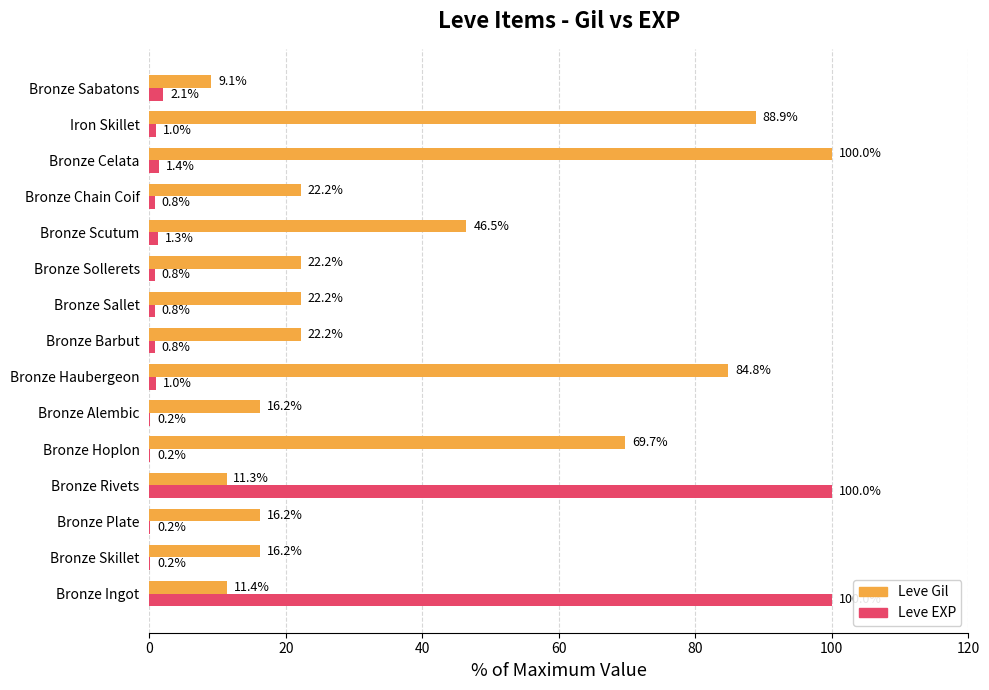

Is it true that Leve Gil equals 100.0 at Bronze Celata?

True